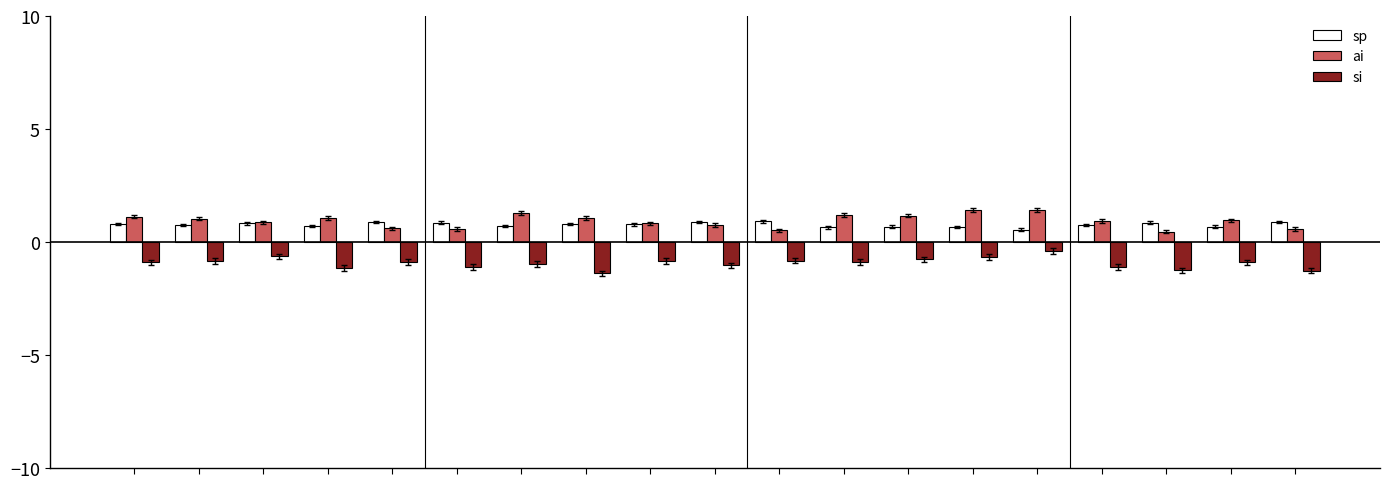

What is the maximum value for si?

-0.4